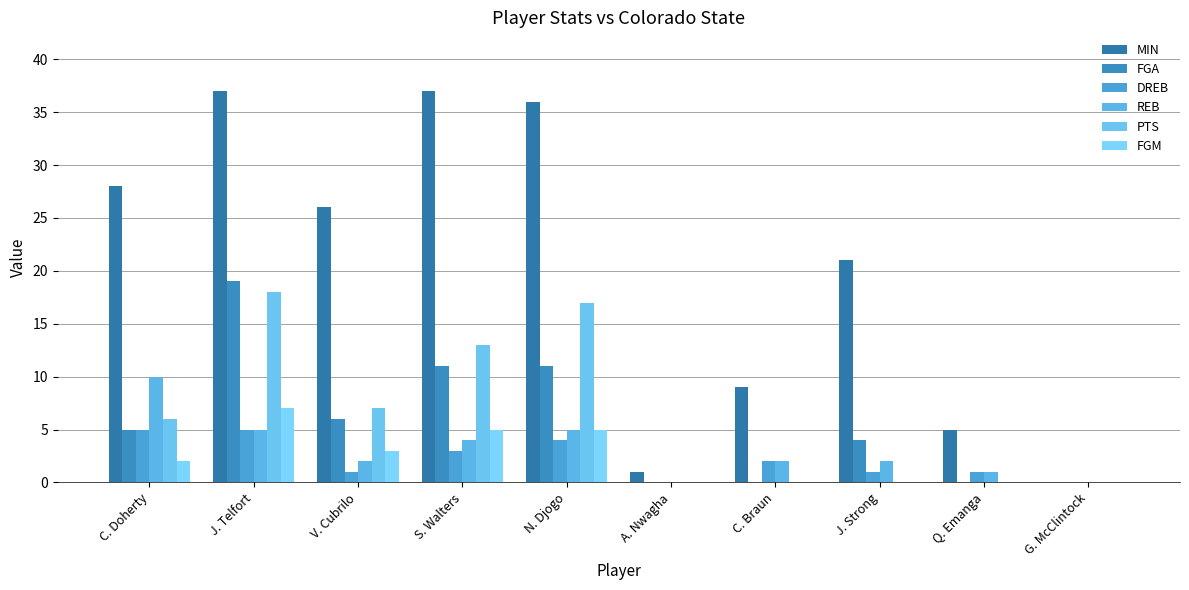

What is the total value across all series at C. Braun?

13